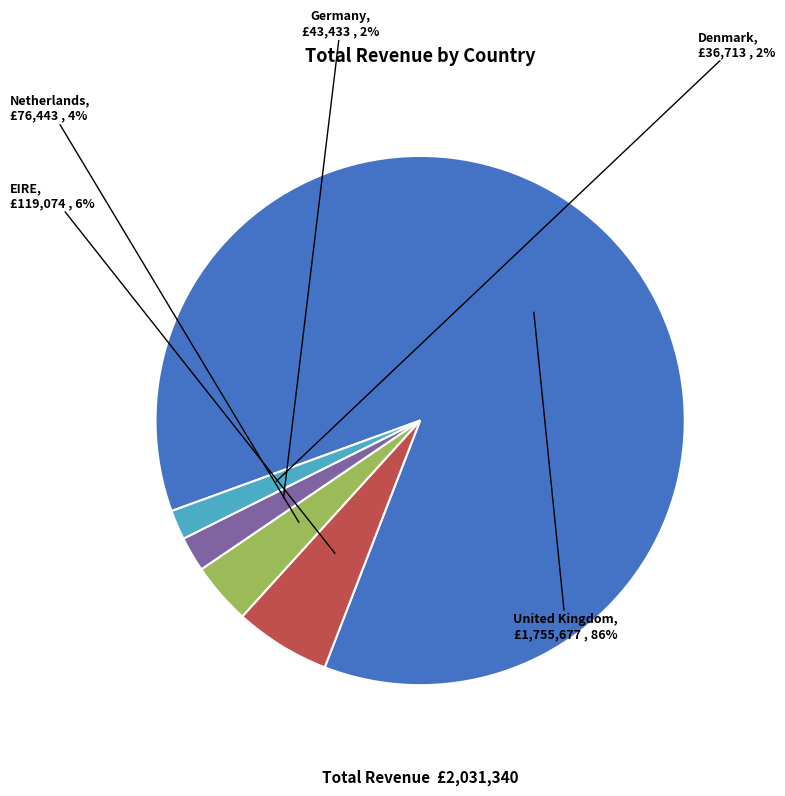

Does any single category account for the majority?

Yes